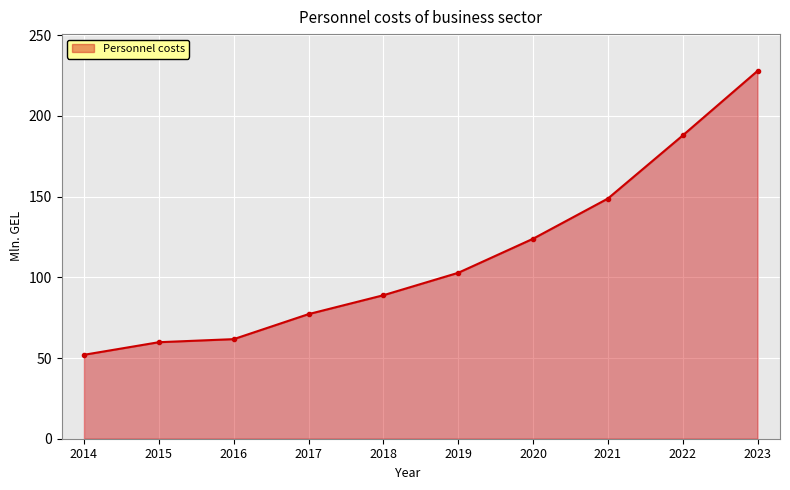

What is the average value?

113.1